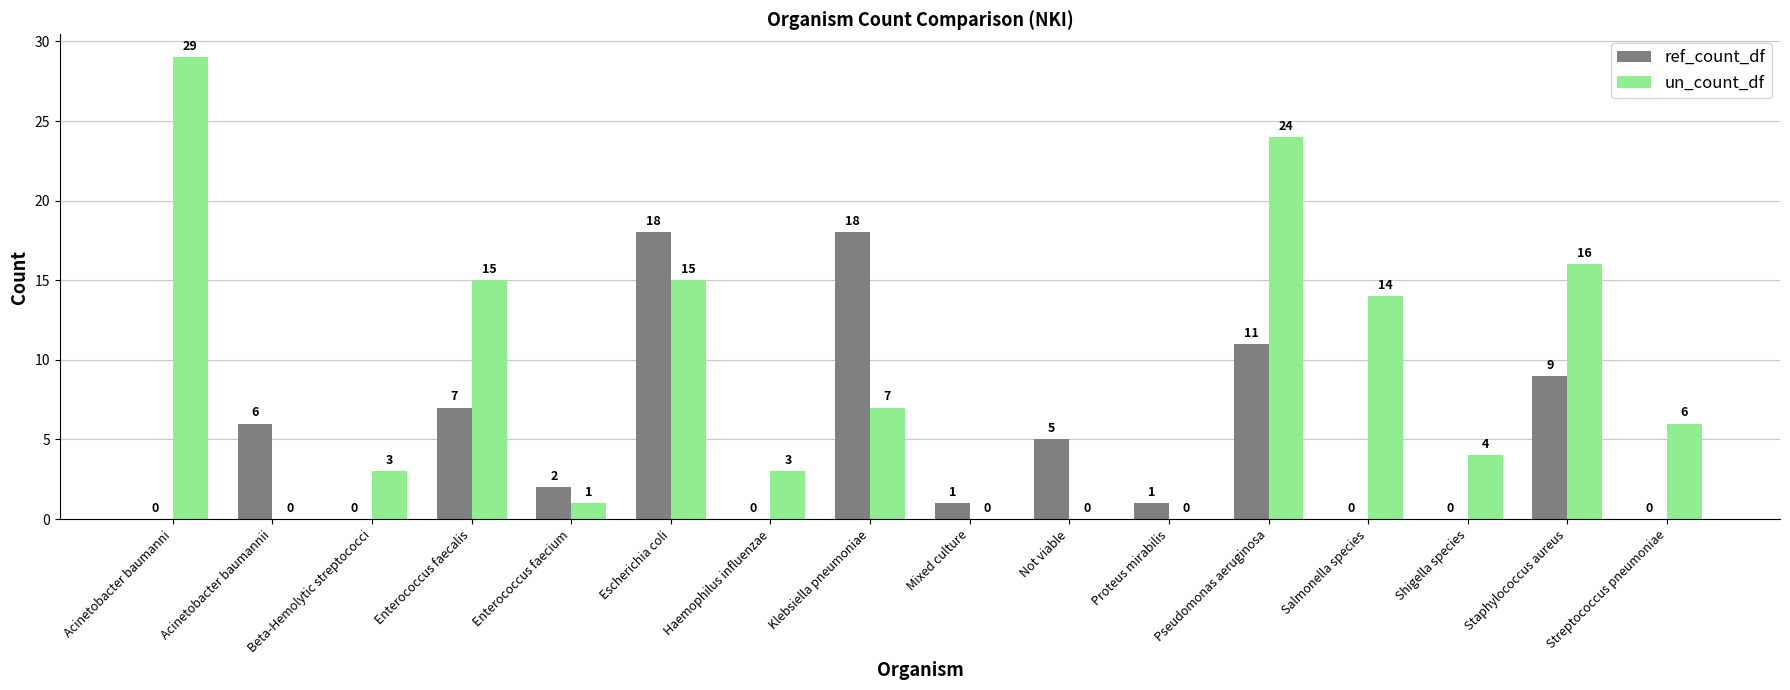

What are all the series names shown in the legend?

ref_count_df, un_count_df